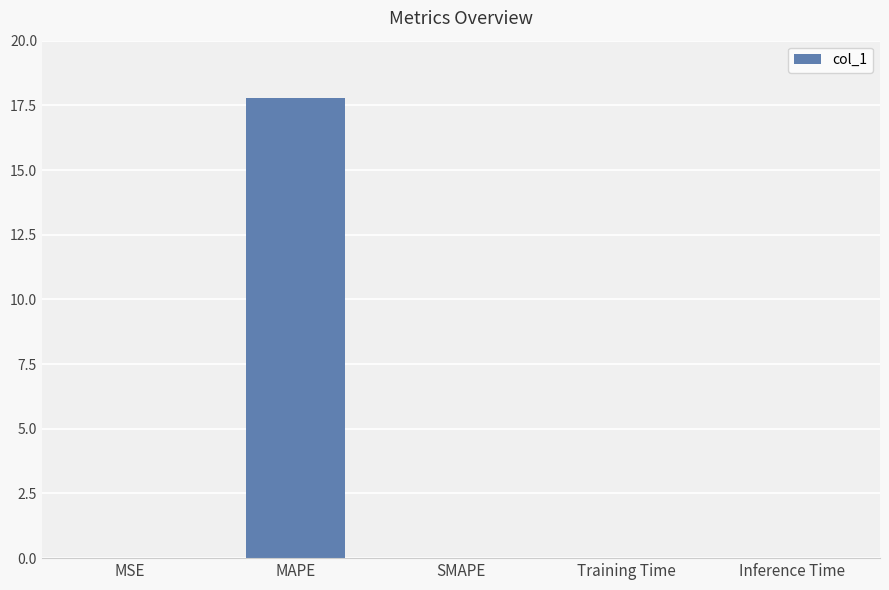

How many data points does each series have?

5